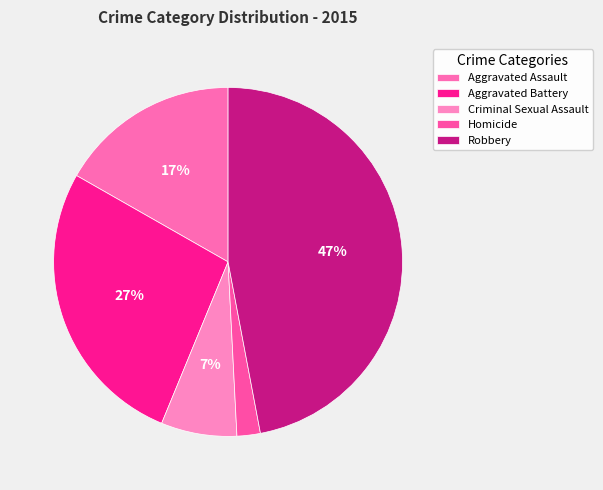

What is the ratio of the value at Homicide to the value at Aggravated Battery?

0.1